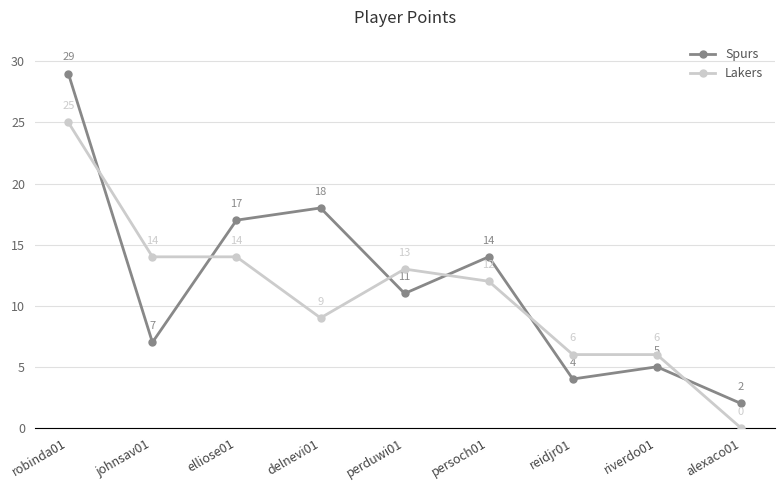

Reading right to left, transcribe all the data shown in this chart.

Spurs: 2	5	4	14	11	18	17	7	29
Lakers: 0	6	6	12	13	9	14	14	25